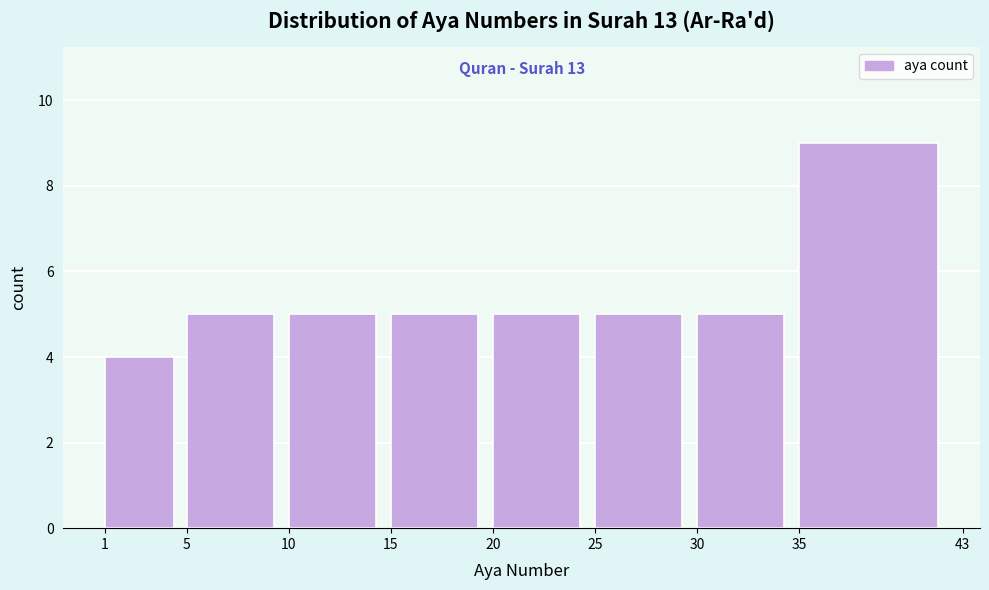

Over which range of the x-axis is the bar tallest?

35 to 43